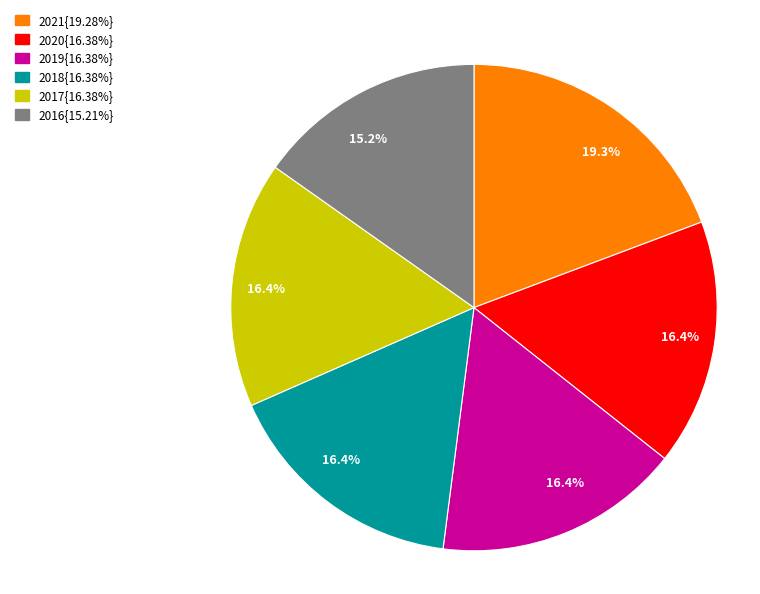

Does any single category account for the majority?

No